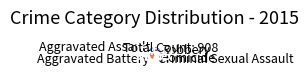

How many segments does this pie chart have?

5